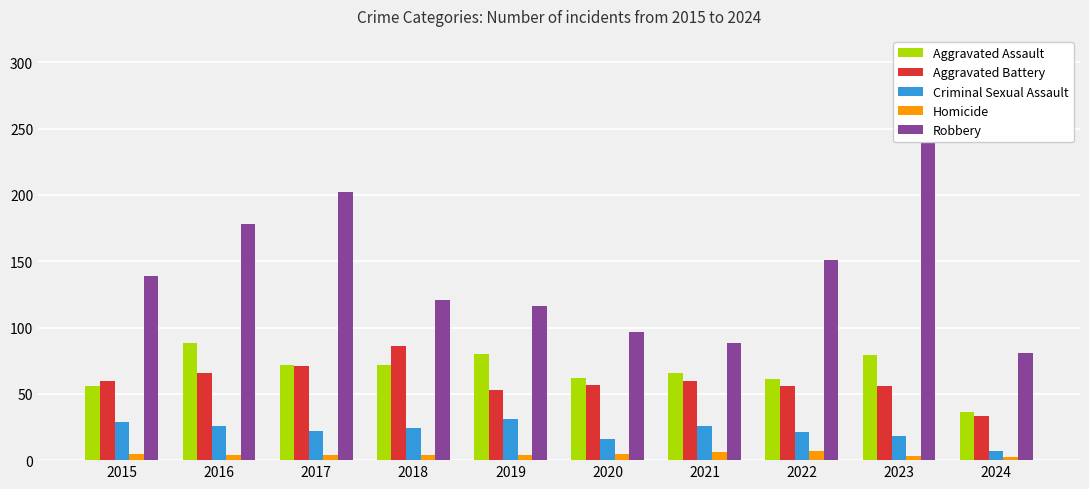

Between 2019 and 2024, which is larger?

2019